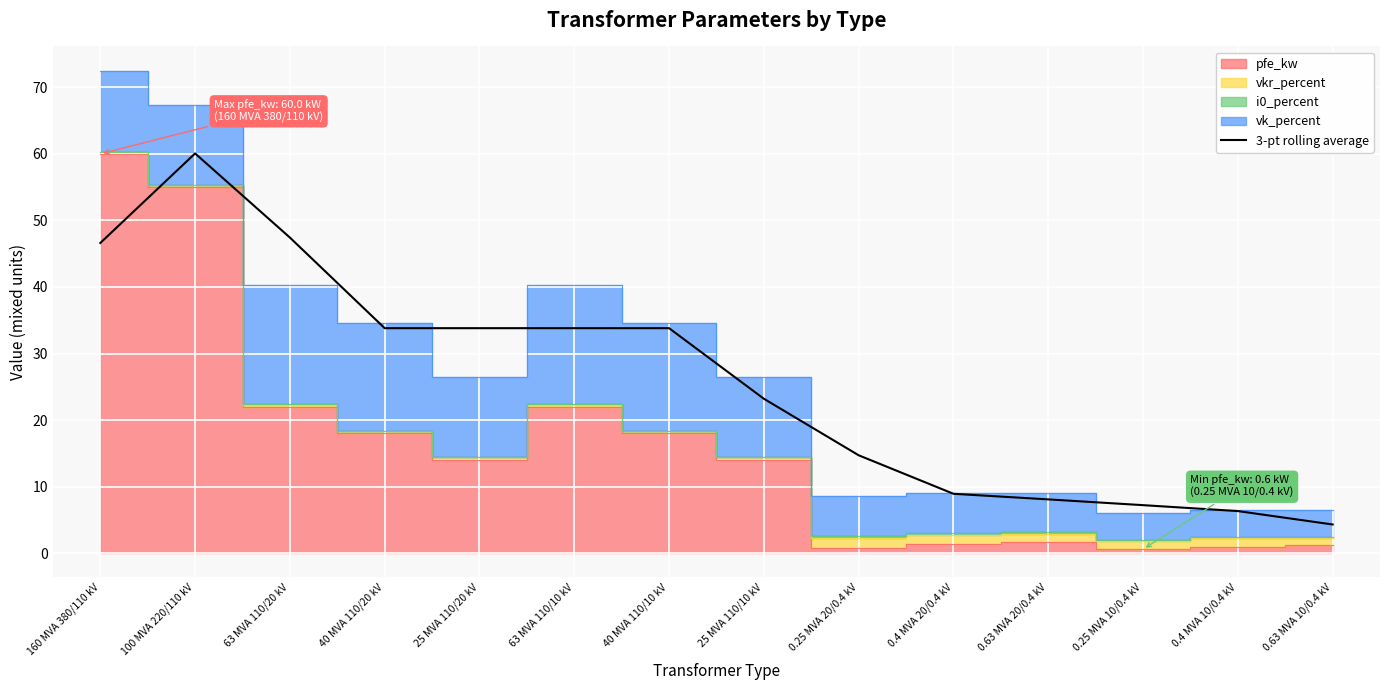

Where is the data nearest to the value 32?

40 MVA 110/20 kV